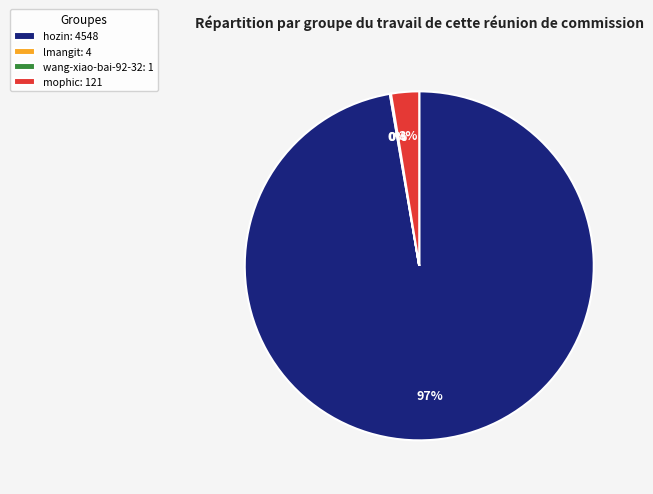

Combined, do mophic: 121 and hozin: 4548 account for over 50%?

Yes